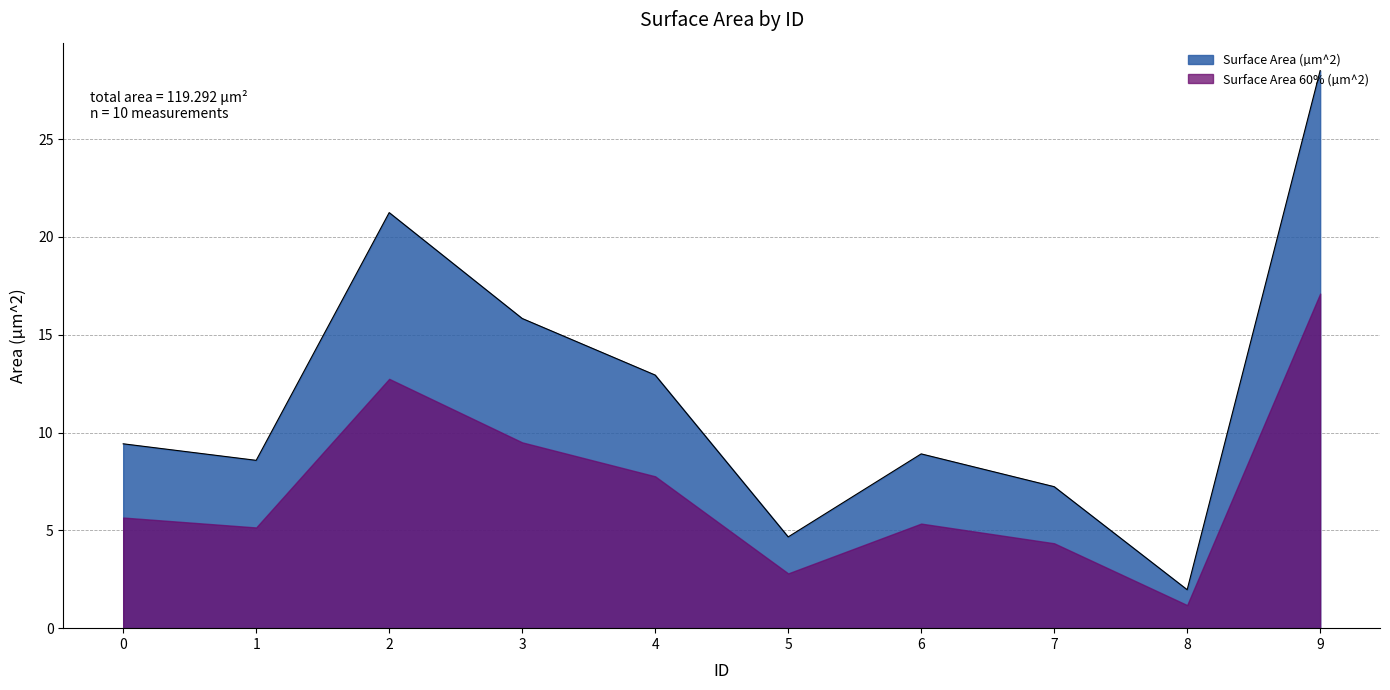

List the labels in order of value, smallest first.

8, 5, 7, 1, 6, 0, 4, 3, 2, 9